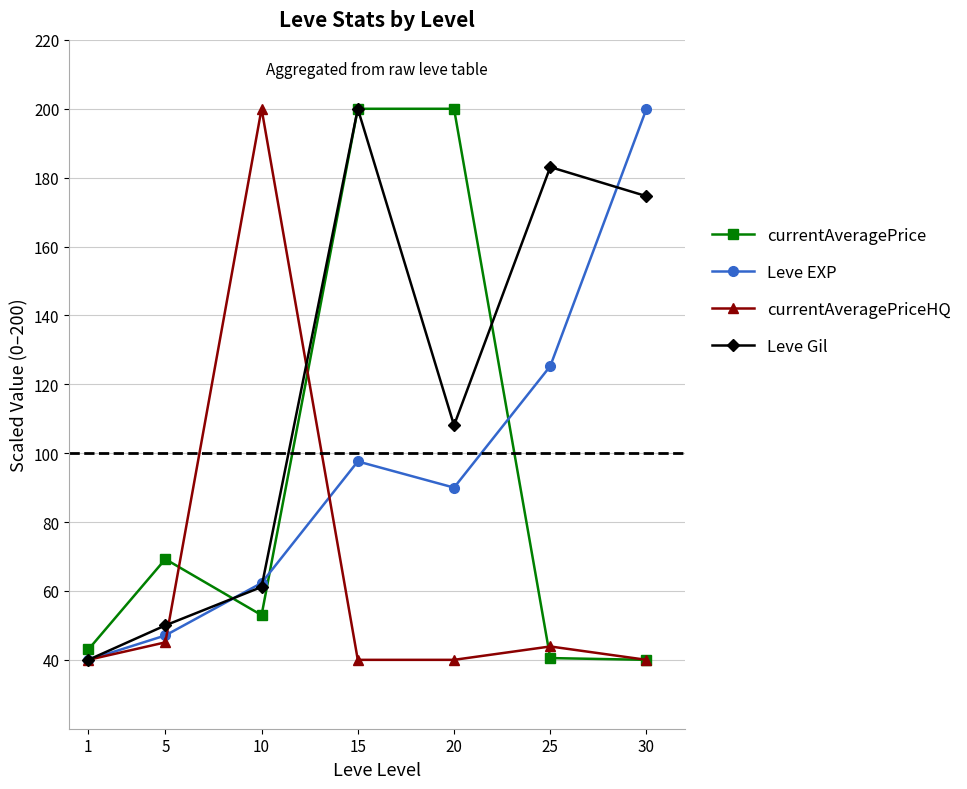

Which series changed the most between 1 and 10?

currentAveragePriceHQ